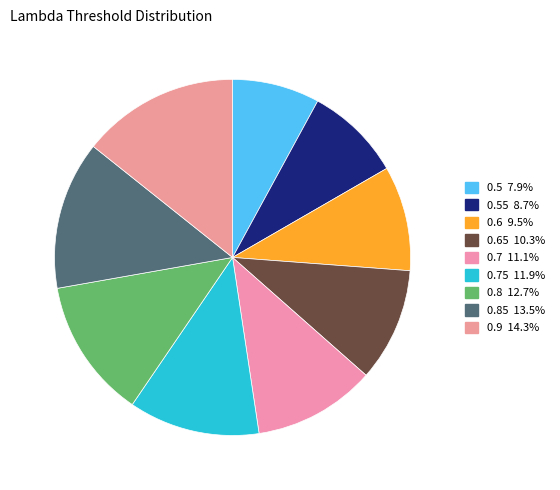

Rank the categories by value from lowest to highest.

0.5, 0.55, 0.6, 0.65, 0.7, 0.75, 0.8, 0.85, 0.9